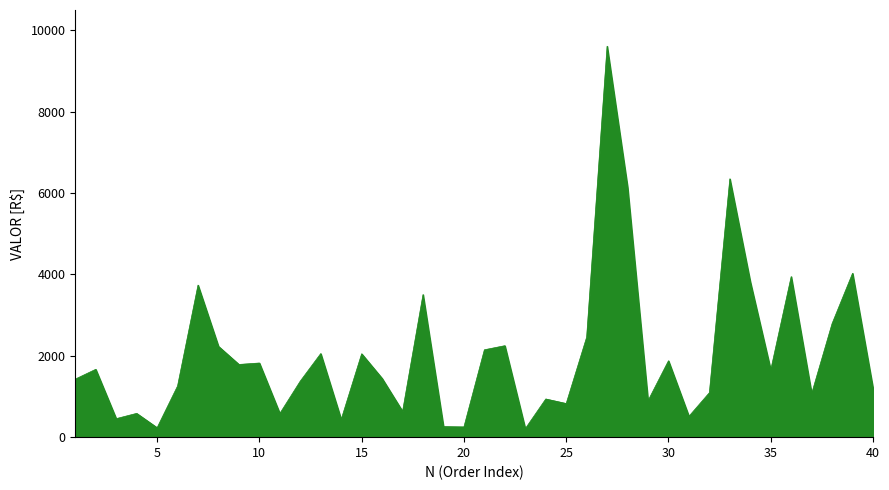

What is the average value?

2040.8